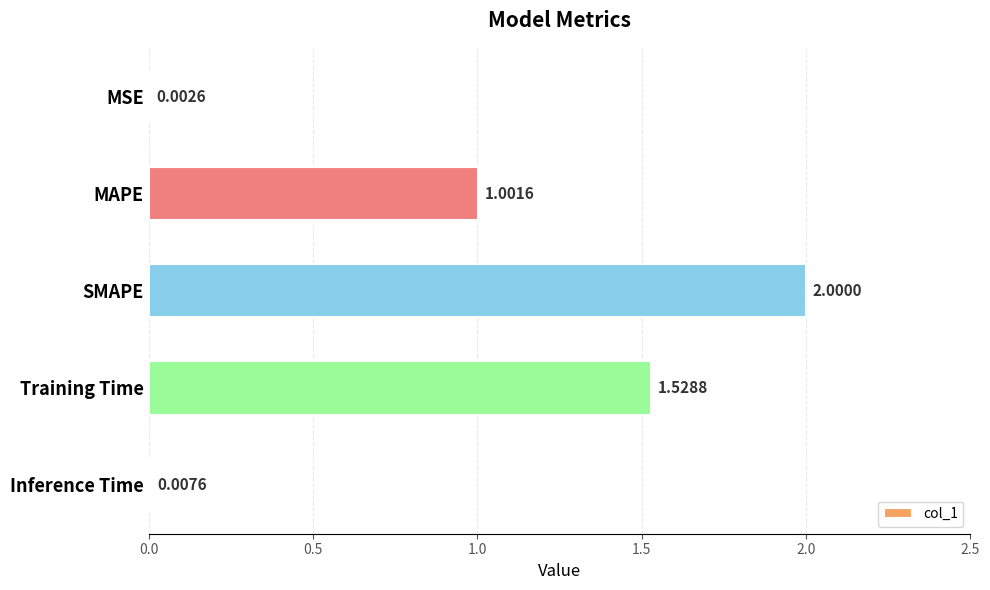

At which label is the value closest to 1?

MAPE